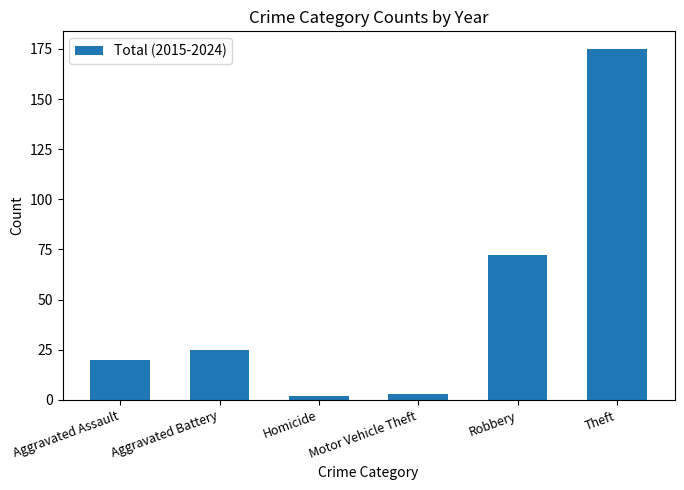

Approximately how many times larger is the value at Theft compared to Robbery?

2.4